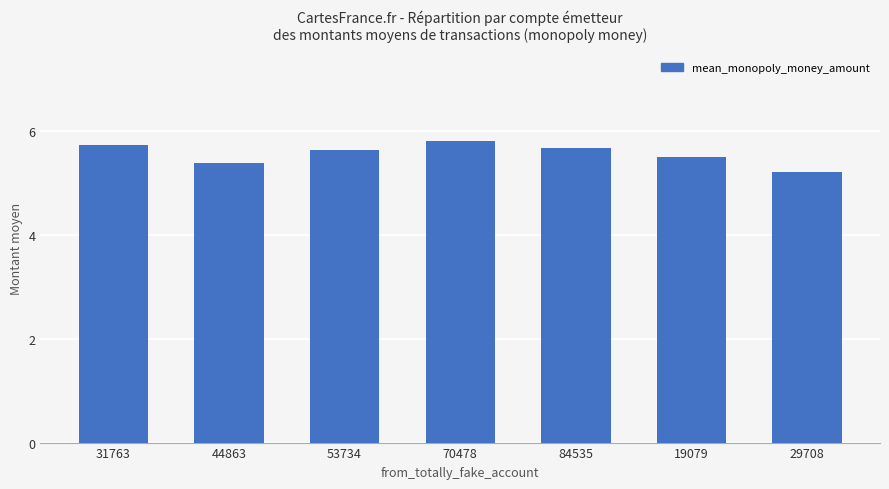

True or false: the data shows 8.1 at 19079.

False